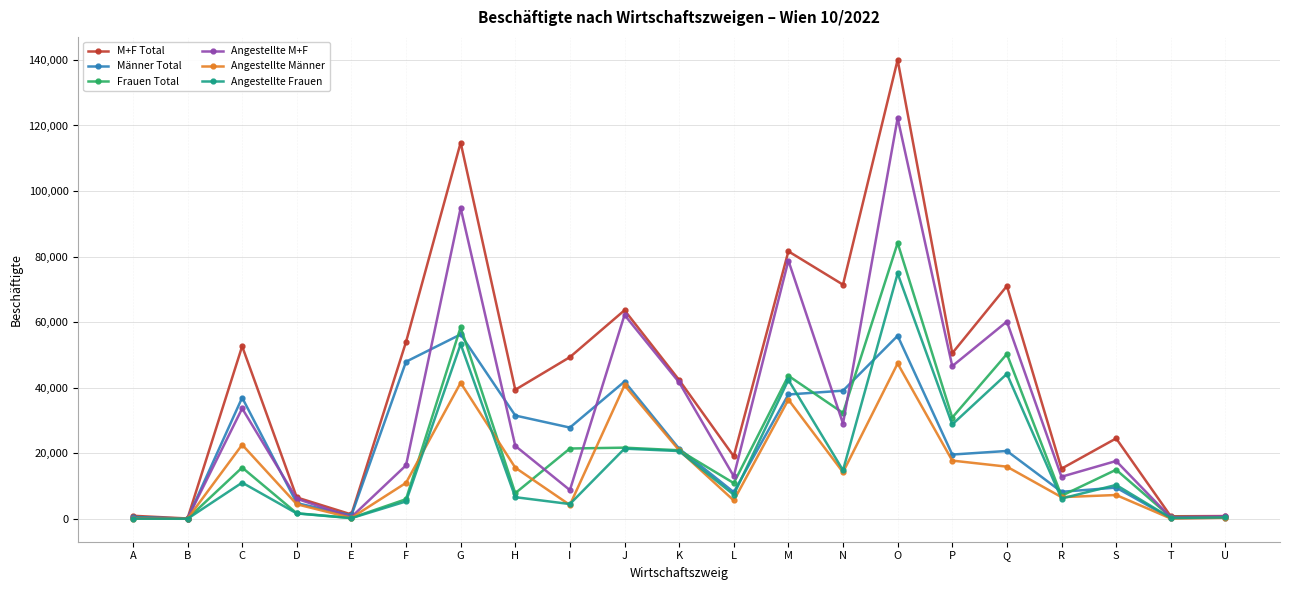

Count the number of categories in the chart.

21